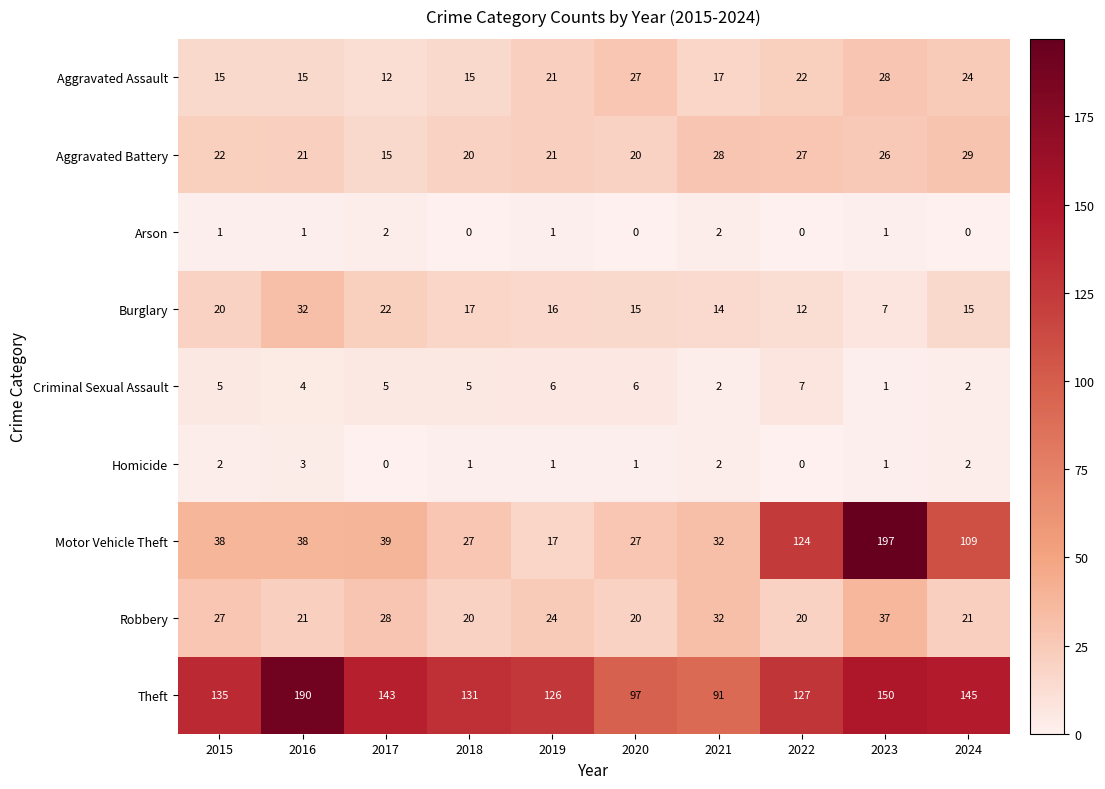

What is the sum of all Aggravated Battery values?

229